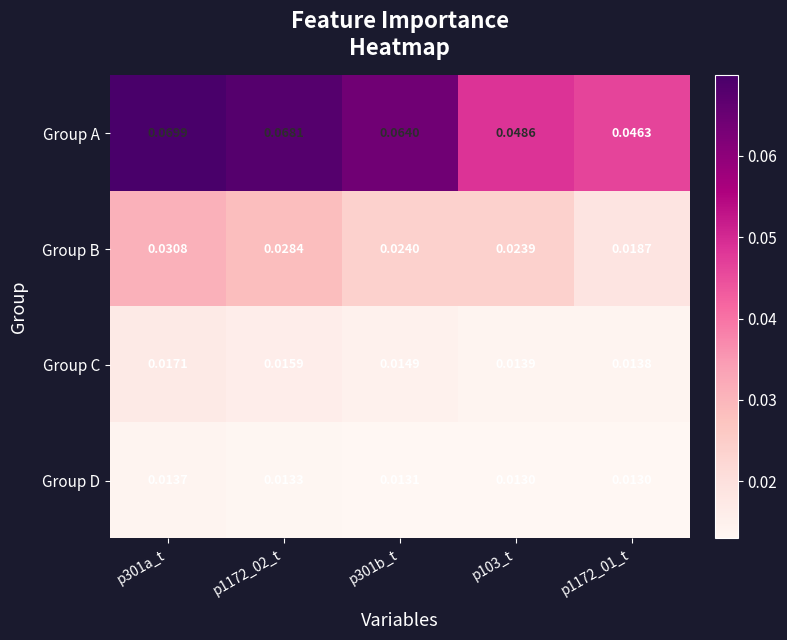

Which series changed the most between p301b_t and p1172_01_t?

Group A